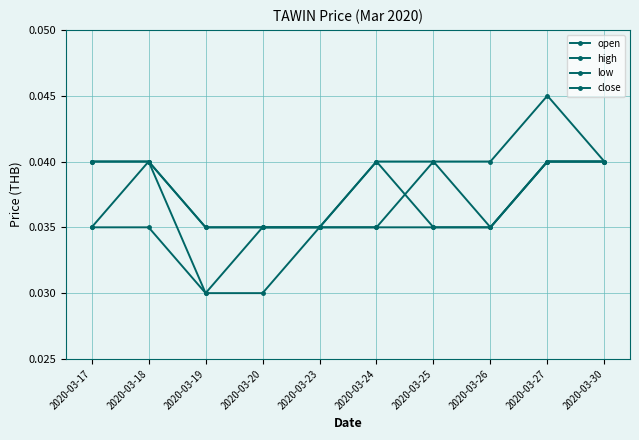

The high series shows 0.1 at 2020-03-25. True or false?

False